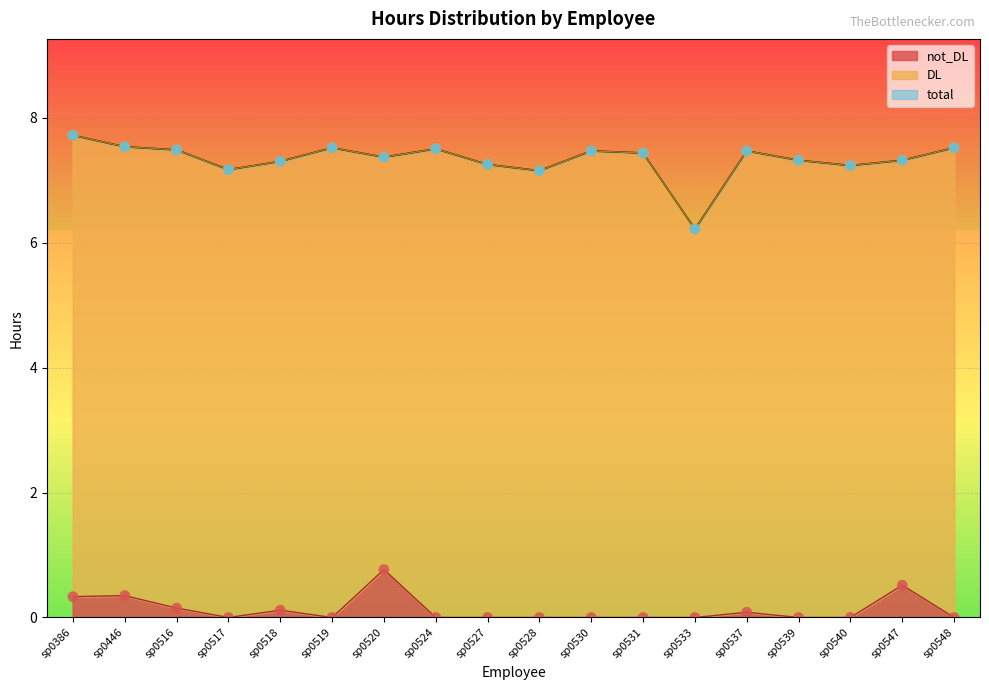

Is the value of not_DL at sp0533 greater than the value of total at sp0446?

No